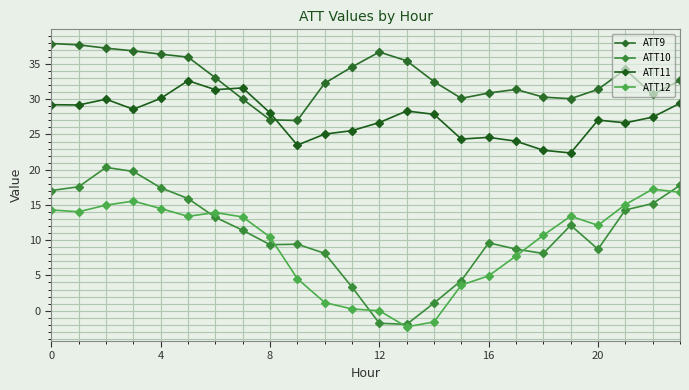

How many data points in ATT10 are above 11?

12